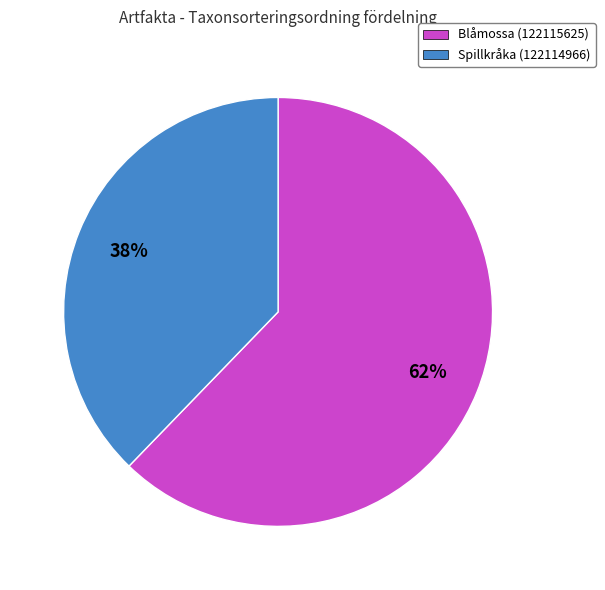

Which category has the biggest portion of the pie?

Blåmossa (122115625)